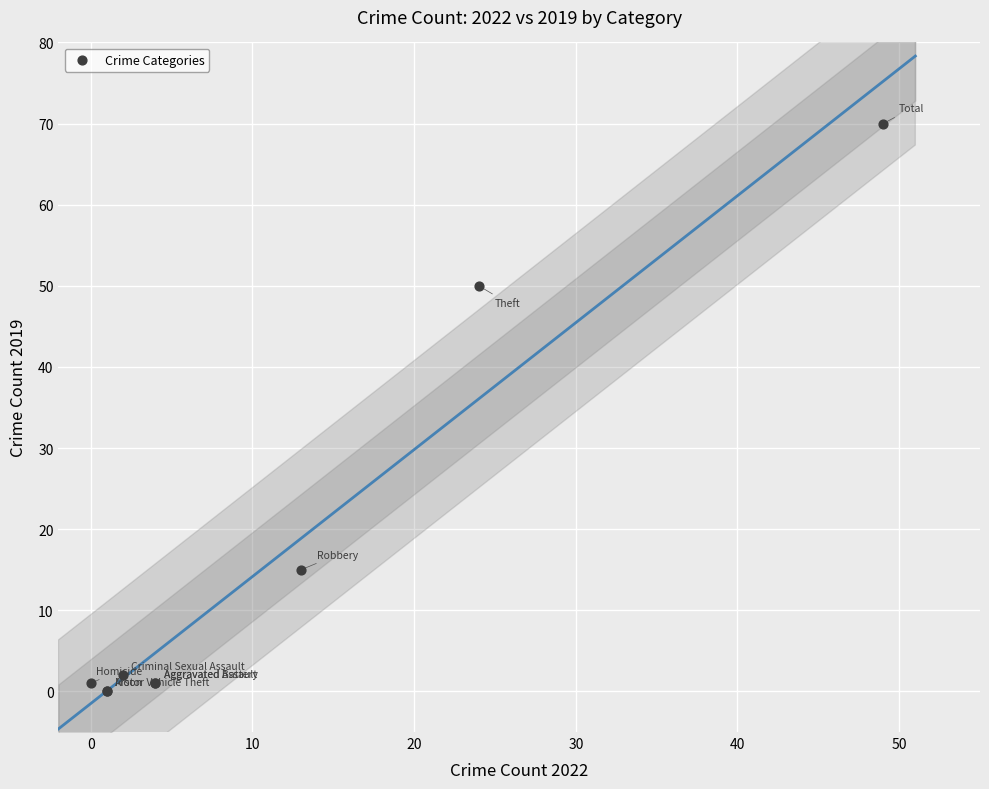

What Y value in the scatter plot is closest to 35?

50